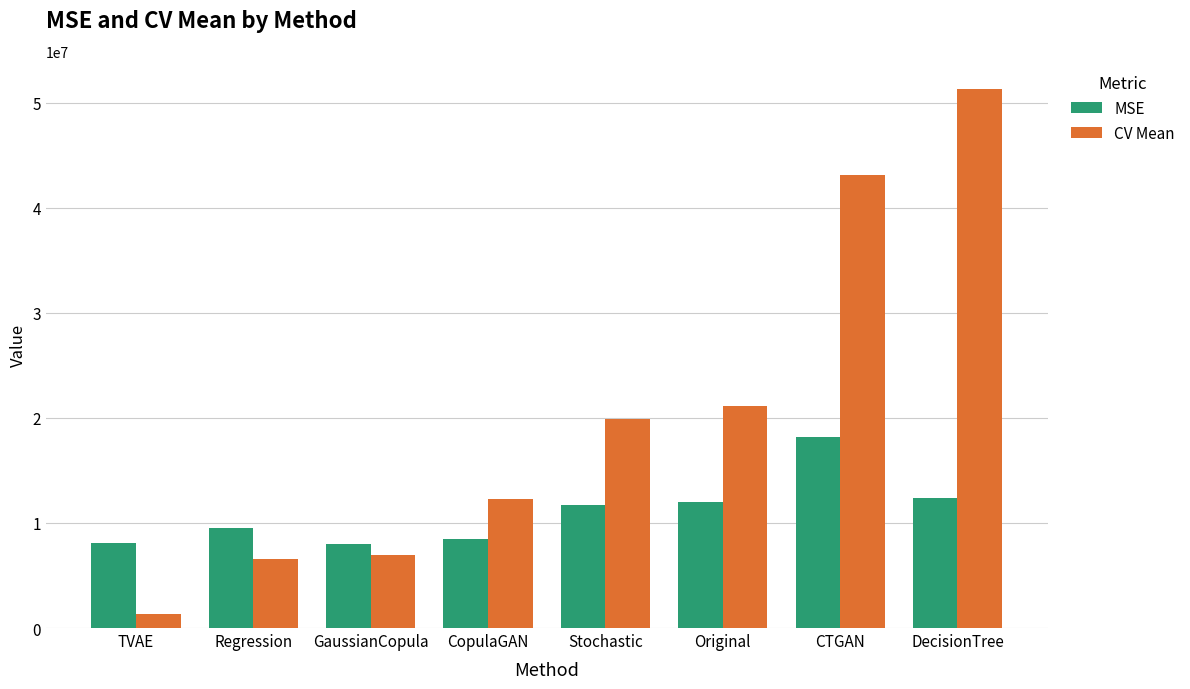

At CTGAN, list the series in order from smallest to largest.

MSE, CV Mean